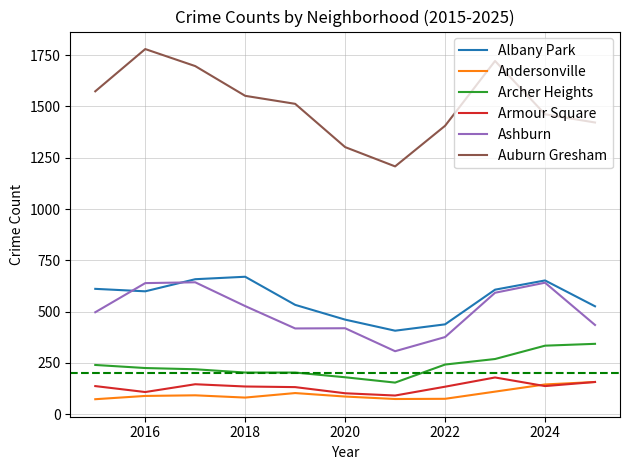

Which series has the largest range (max minus min)?

Auburn Gresham